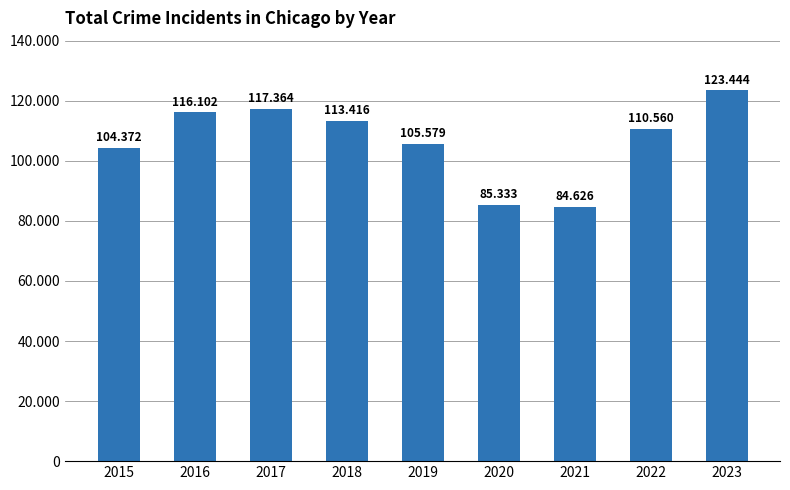

The value at 2019 is 30556. True or false?

False